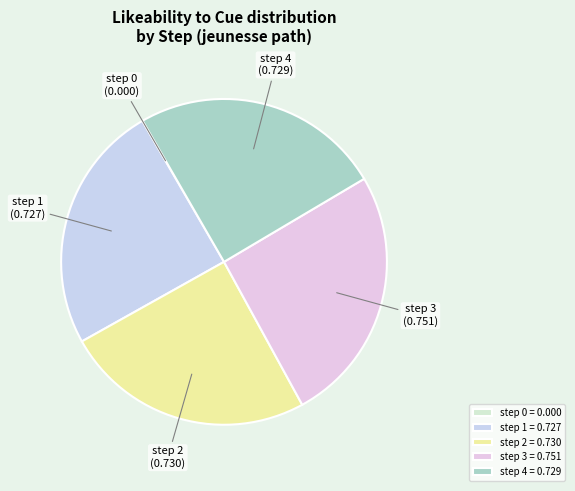

To the nearest percent, what is the difference between the step 0 and step 4 slice percentages?

25%